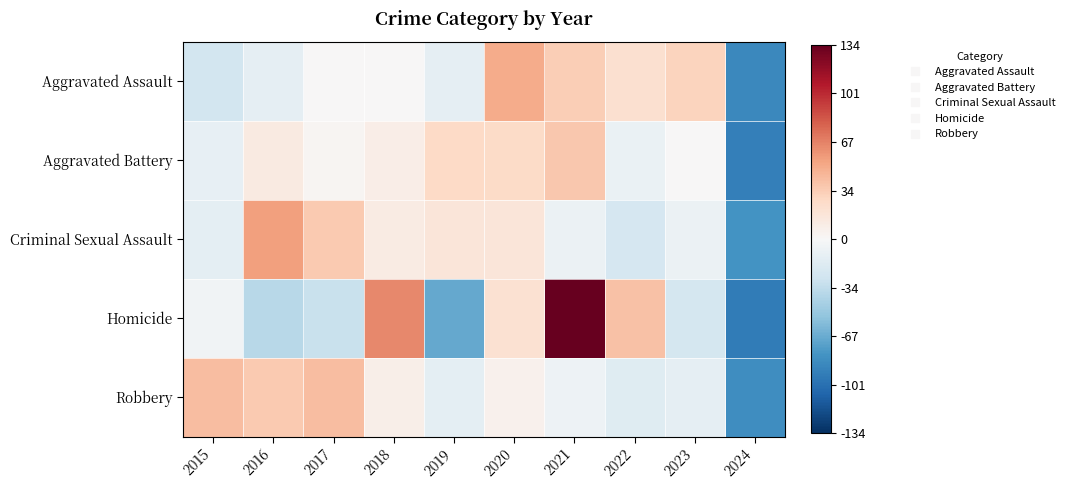

Rank the series at 2020 from highest to lowest value.

Aggravated Assault, Aggravated Battery, Homicide, Criminal Sexual Assault, Robbery